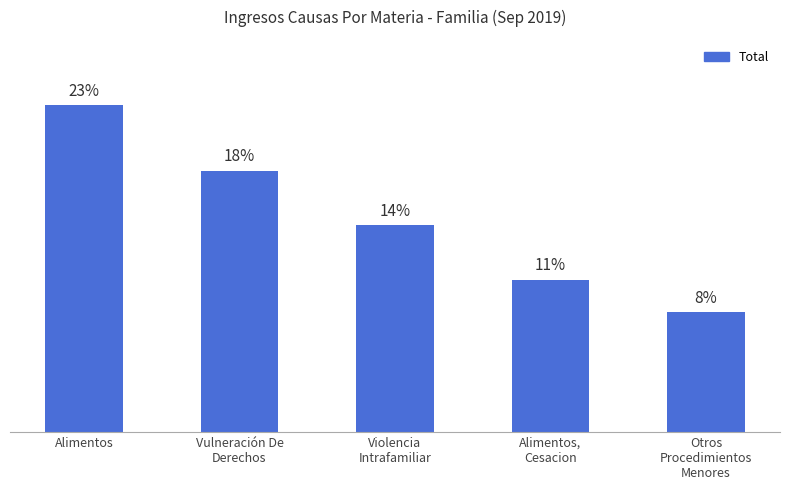

Are the bars horizontal?

No